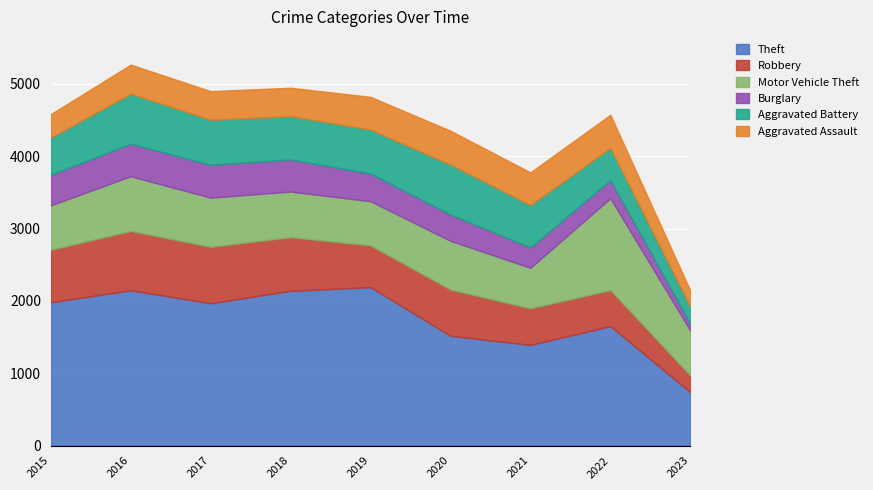

What is the maximum value for Robbery?

819